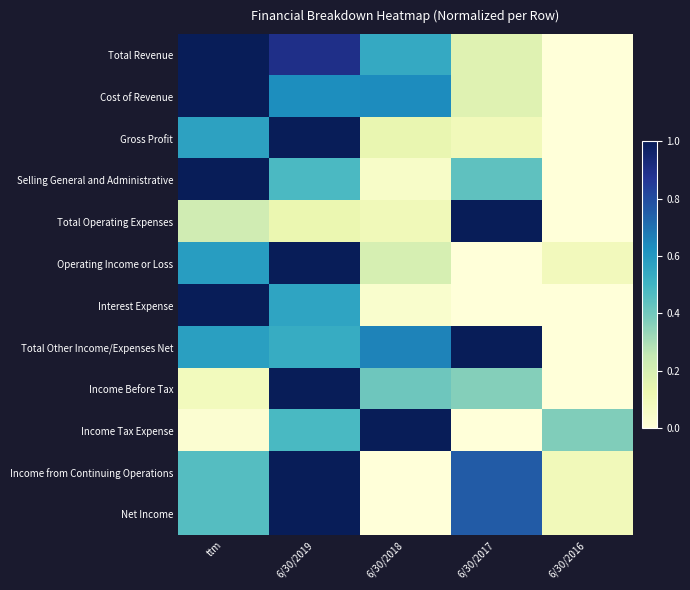

Rank the series at ttm from highest to lowest value.

Total Revenue, Cost of Revenue, Selling General and Administrative, Interest Expense, Operating Income or Loss, Total Other Income/Expenses Net, Gross Profit, Income from Continuing Operations, Net Income, Total Operating Expenses, Income Before Tax, Income Tax Expense